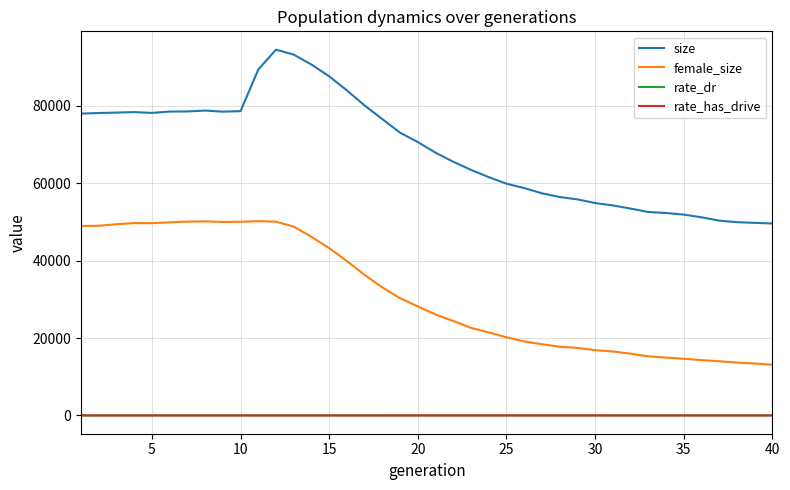

What is the lowest value of the female_size series?

13100.0